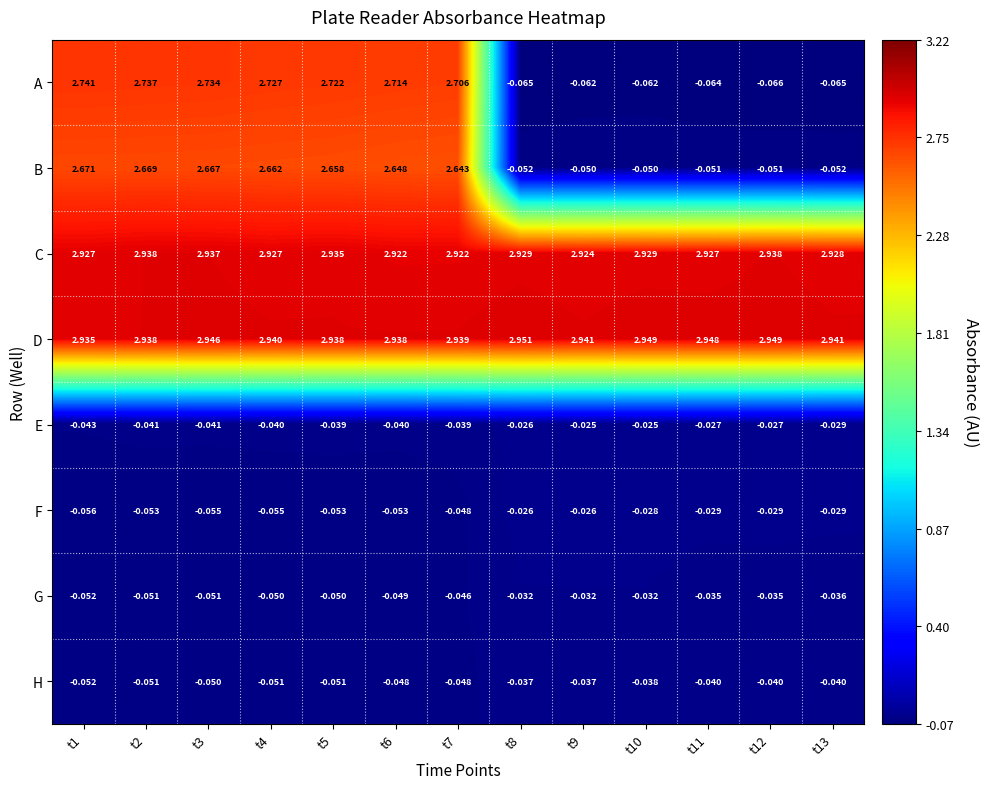

At how many categories does at least one series exceed 1?

13